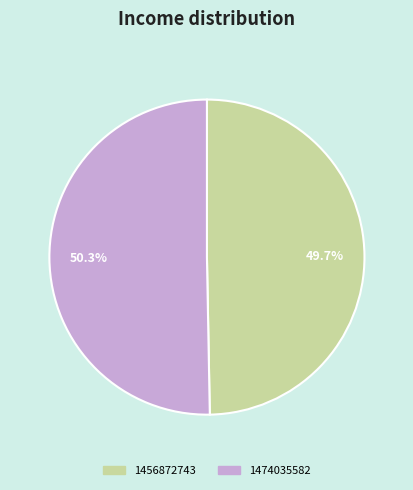

True or false: 1474035582 accounts for 38% of the total.

False